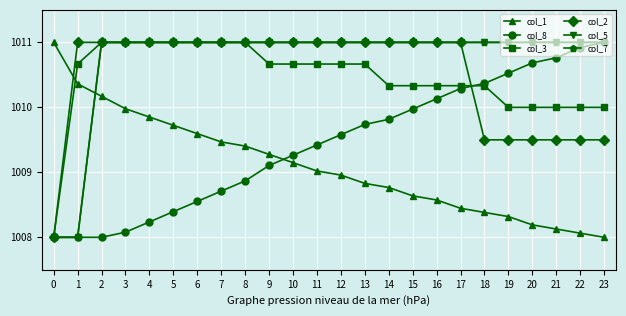

Reading right to left, what are all the values shown in this chart?

col_1: 1008.0	1008.1	1008.1	1008.2	1008.3	1008.4	1008.4	1008.6	1008.6	1008.8	1008.8	1009.0	1009.0	1009.1	1009.3	1009.4	1009.5	1009.6	1009.7	1009.9	1010.0	1010.2	1010.4	1011.0
col_8: 1011.0	1010.9	1010.8	1010.7	1010.5	1010.4	1010.3	1010.1	1010.0	1009.8	1009.7	1009.6	1009.4	1009.3	1009.1	1008.9	1008.7	1008.6	1008.4	1008.2	1008.1	1008.0	1008.0	1008.0
col_3: 1010.0	1010.0	1010.0	1010.0	1010.0	1010.3	1010.3	1010.3	1010.3	1010.3	1010.7	1010.7	1010.7	1010.7	1010.7	1011.0	1011.0	1011.0	1011.0	1011.0	1011.0	1011.0	1010.7	1008.0
col_2: 1009.5	1009.5	1009.5	1009.5	1009.5	1009.5	1011.0	1011.0	1011.0	1011.0	1011.0	1011.0	1011.0	1011.0	1011.0	1011.0	1011.0	1011.0	1011.0	1011.0	1011.0	1011.0	1011.0	1008.0
col_5: 1011.0	1011.0	1011.0	1011.0	1011.0	1011.0	1011.0	1011.0	1011.0	1011.0	1011.0	1011.0	1011.0	1011.0	1011.0	1011.0	1011.0	1011.0	1011.0	1011.0	1011.0	1011.0	1008.0	1008.0
col_7: 1011.0	1011.0	1011.0	1011.0	1011.0	1011.0	1011.0	1011.0	1011.0	1011.0	1011.0	1011.0	1011.0	1011.0	1011.0	1011.0	1011.0	1011.0	1011.0	1011.0	1011.0	1011.0	1008.0	1008.0